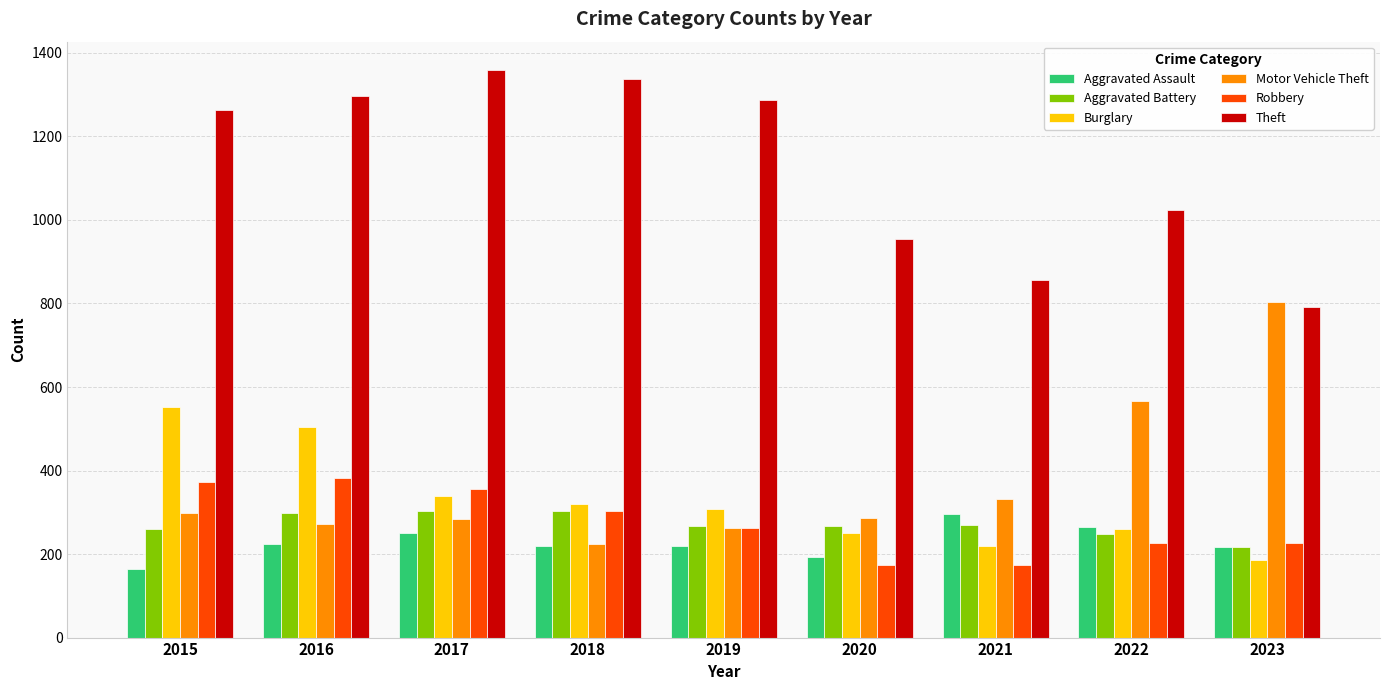

What is the approximate value of Aggravated Battery at 2021?

270